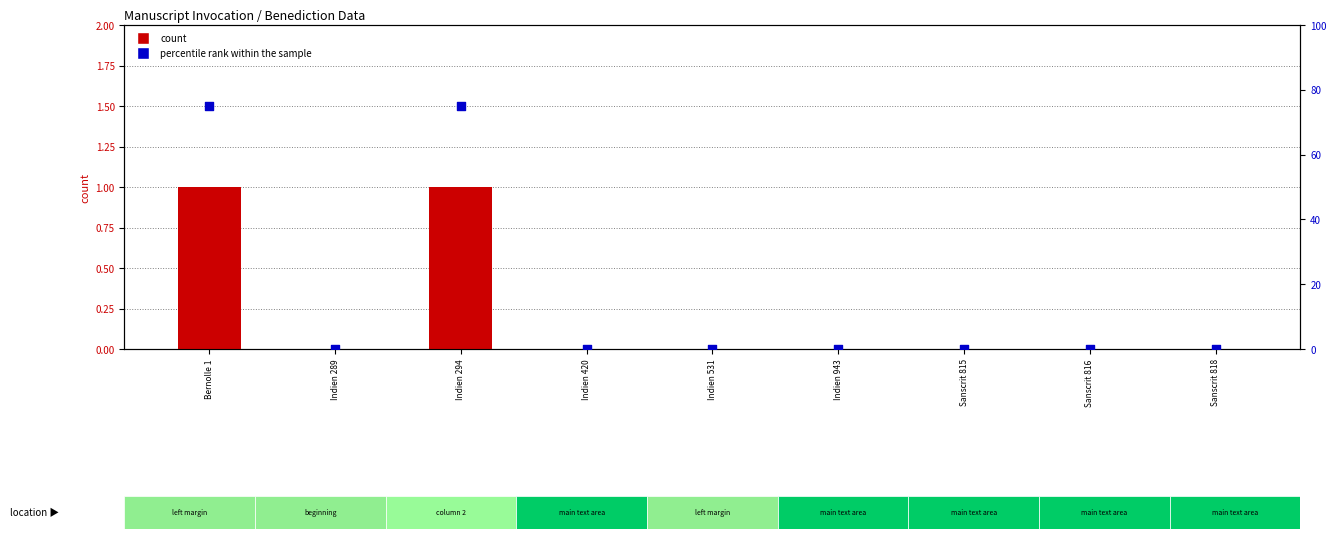

Which series reaches the minimum Y coordinate?

count